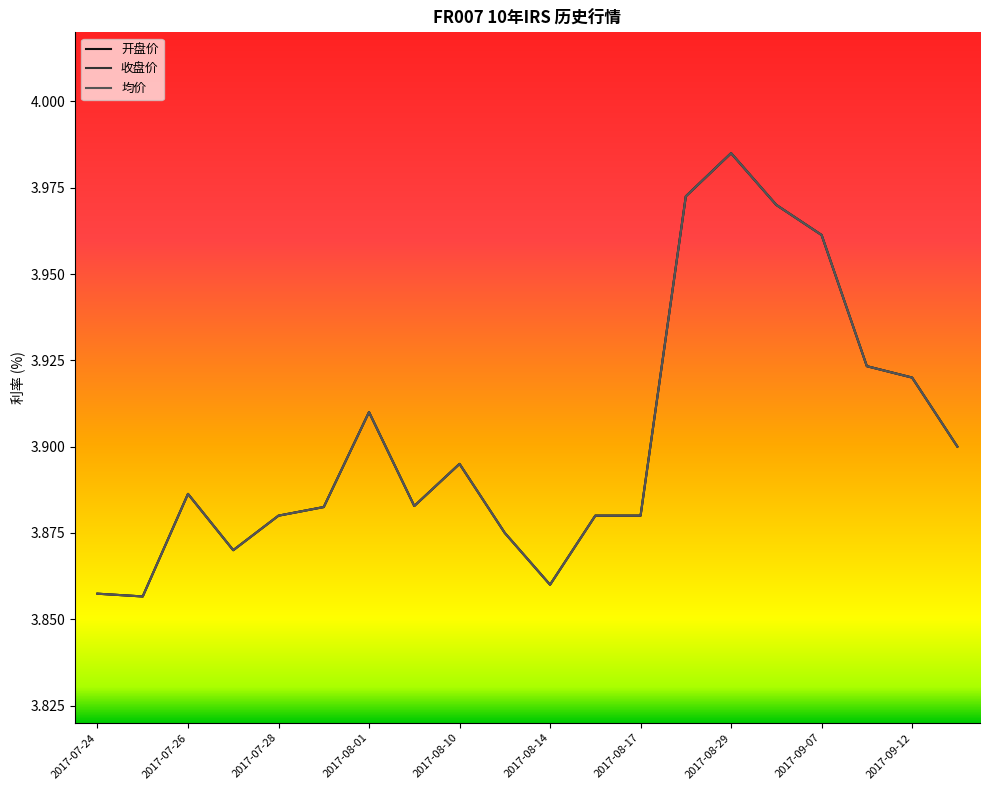

Does the chart display data point markers on the line(s)?

No